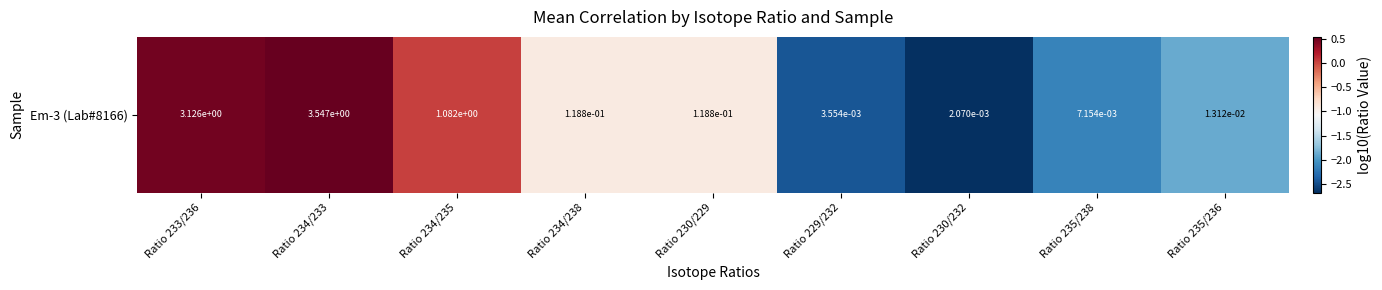

What is the sum of all values?

-9.9